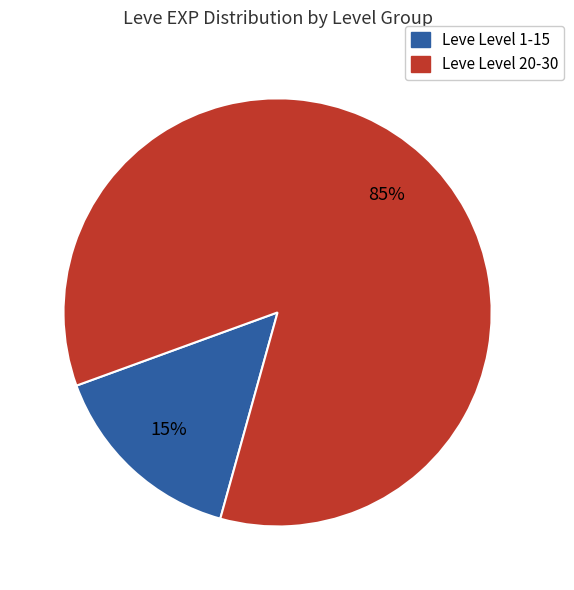

To the nearest percent, what is the average slice percentage?

50%